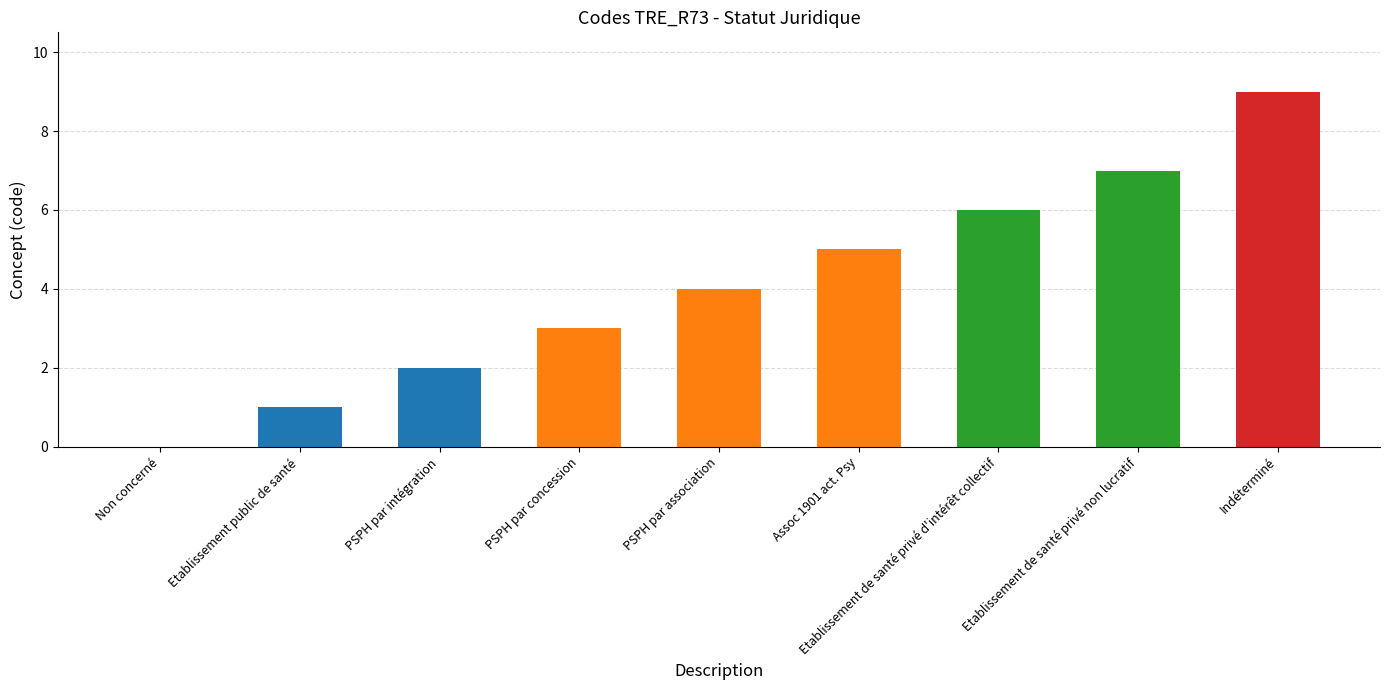

Reading left to right, what are all the values shown in this chart?

Non concerné=0	Etablissement public de santé=1	PSPH par intégration=2	PSPH par concession=3	PSPH par association=4	Assoc 1901 act. Psy=5	Etablissement de santé privé d'intérêt collectif=6	Etablissement de santé privé non lucratif=7	Indéterminé=9